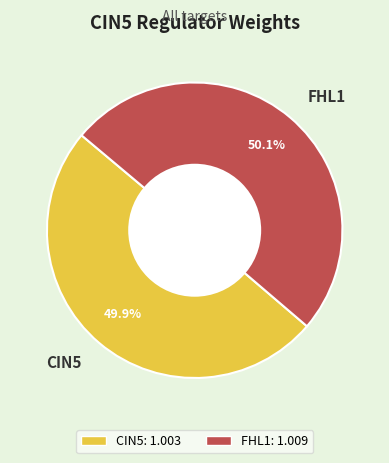

To the nearest percent, what portion does FHL1 represent?

50%